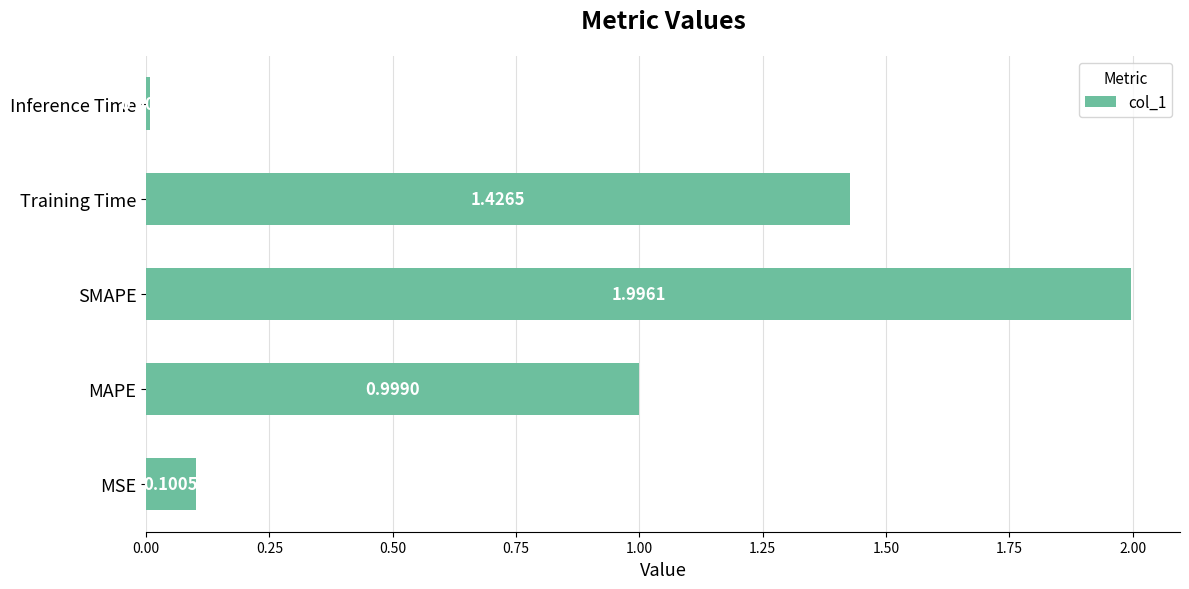

What is the difference between the maximum and minimum values?

2.0